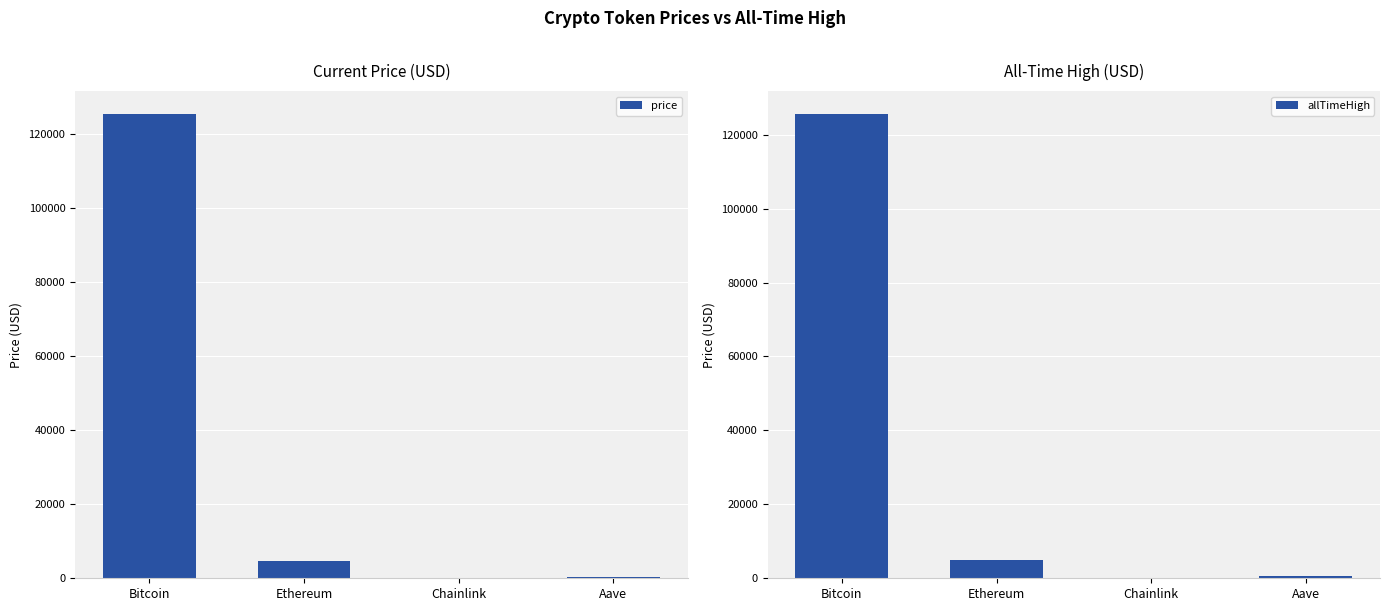

The value of allTimeHigh at Ethereum is 8748.8. True or false?

False